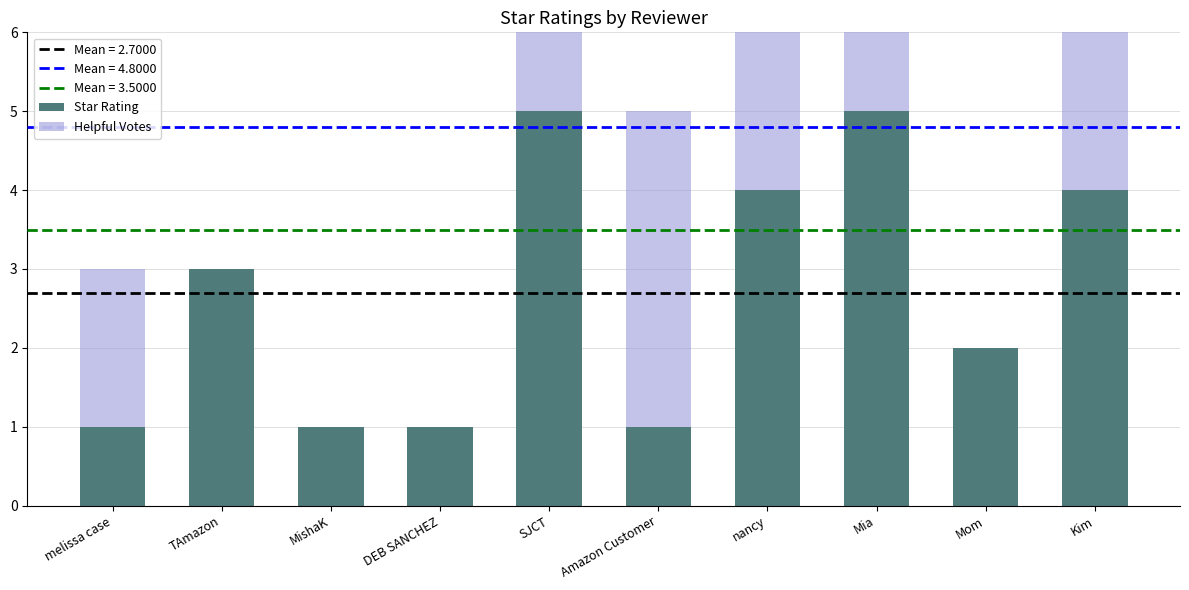

Count the number of data series in this chart.

2